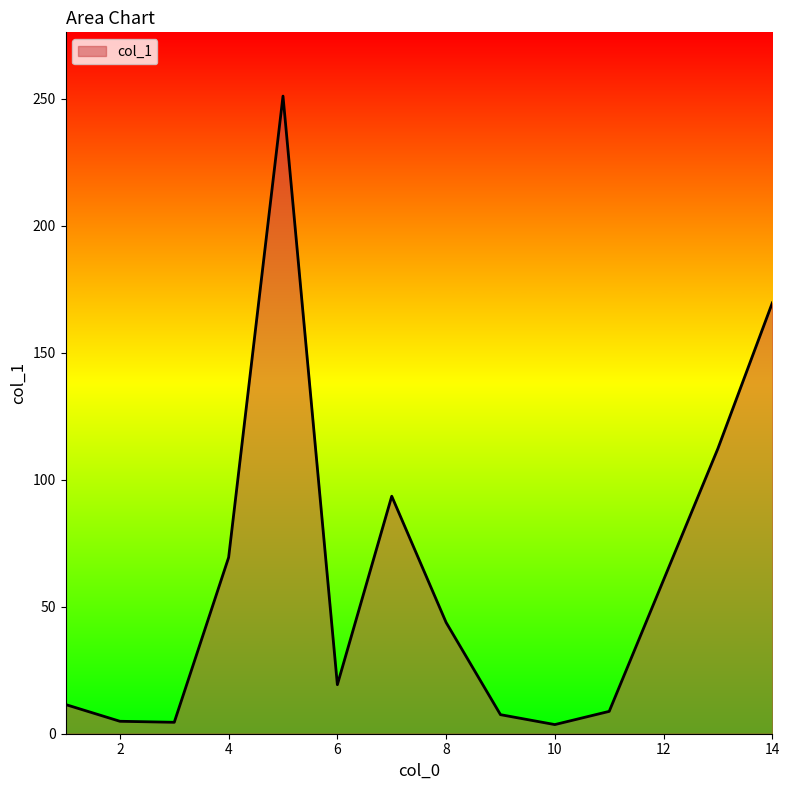

What is the difference between the second highest and second lowest values?

165.1